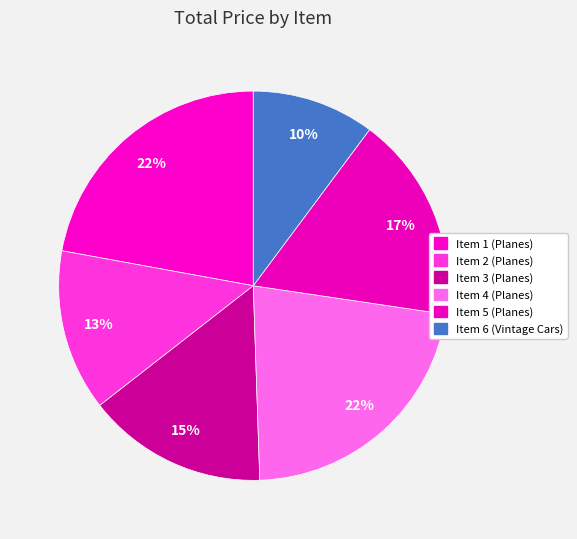

What is the ratio of the value at Item 1 (Planes) to the value at Item 5 (Planes)?

1.3